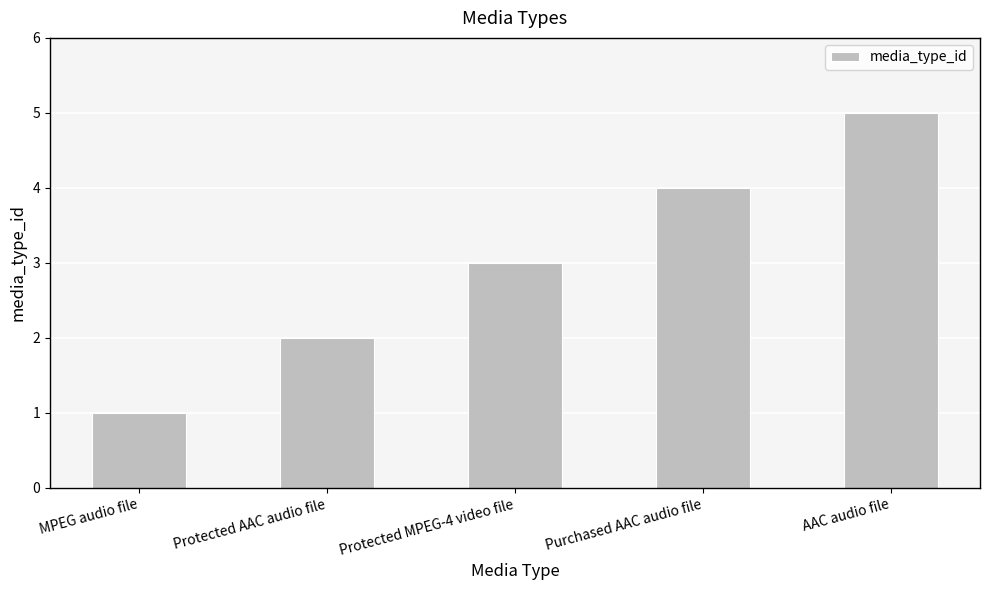

Rank the categories by value from highest to lowest.

AAC audio file, Purchased AAC audio file, Protected MPEG-4 video file, Protected AAC audio file, MPEG audio file